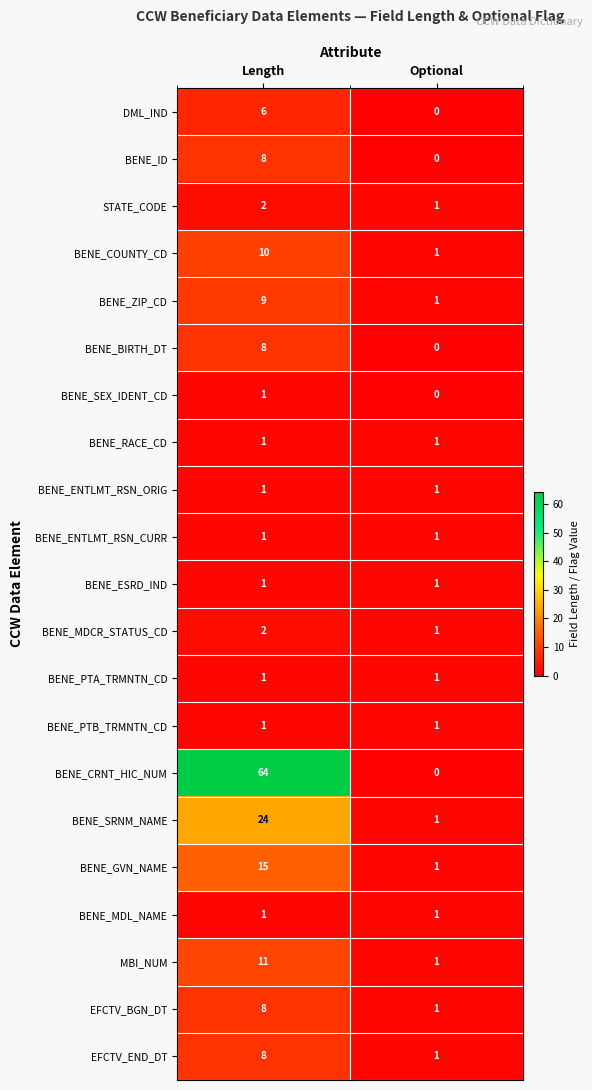

Which series has the largest total across all categories?

BENE_CRNT_HIC_NUM